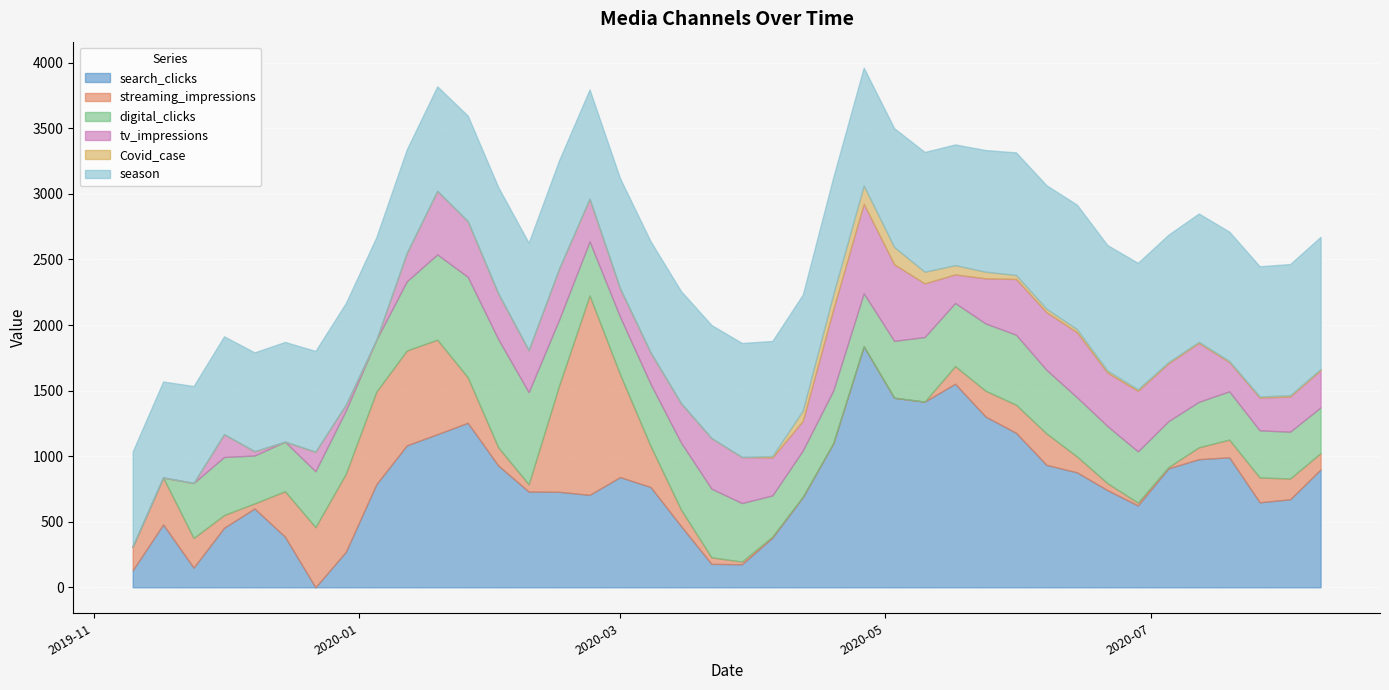

What is the maximum value shown in the chart?

1837.8